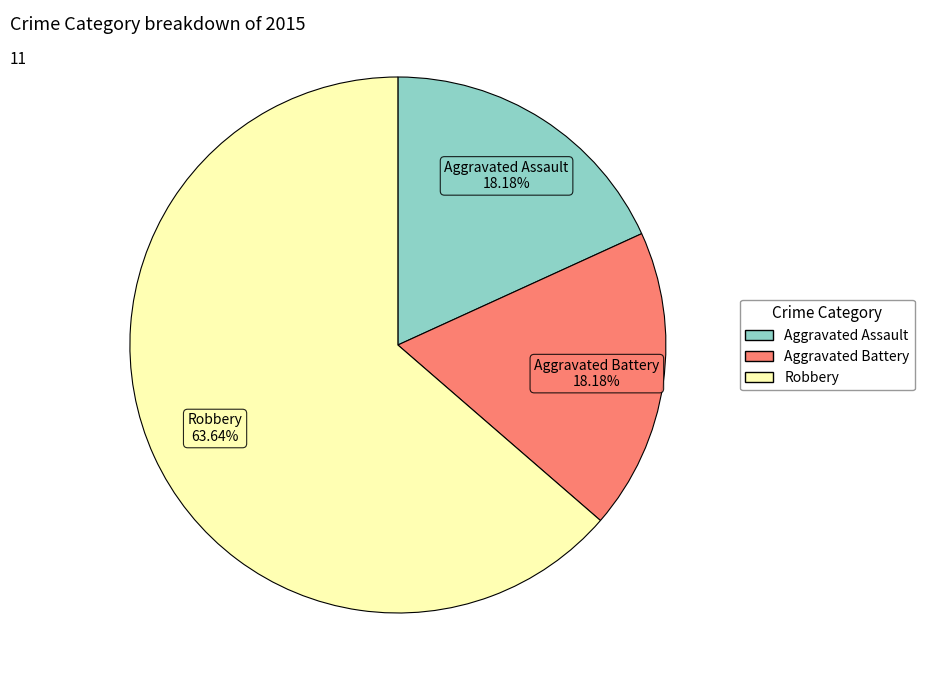

Which has a higher value, Robbery or Aggravated Assault?

Robbery